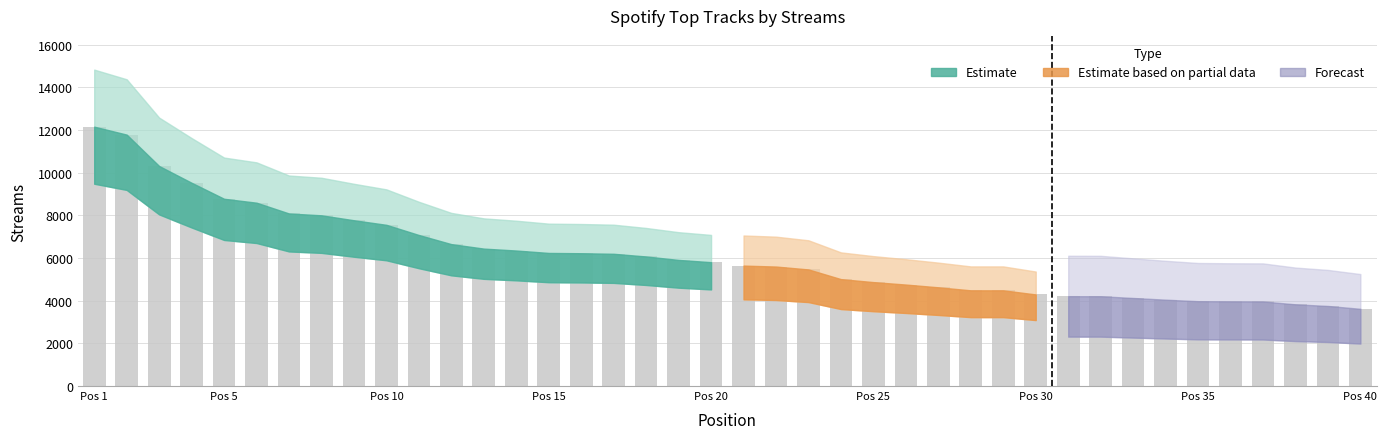

What is the greatest value displayed?

12162